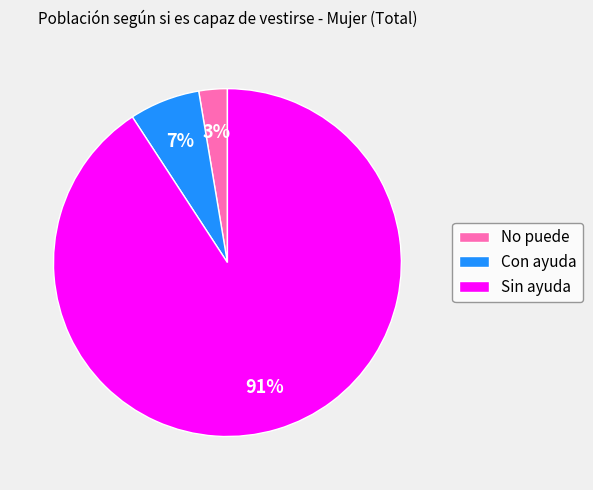

Rank the categories by value from highest to lowest.

Sin ayuda, Con ayuda, No puede